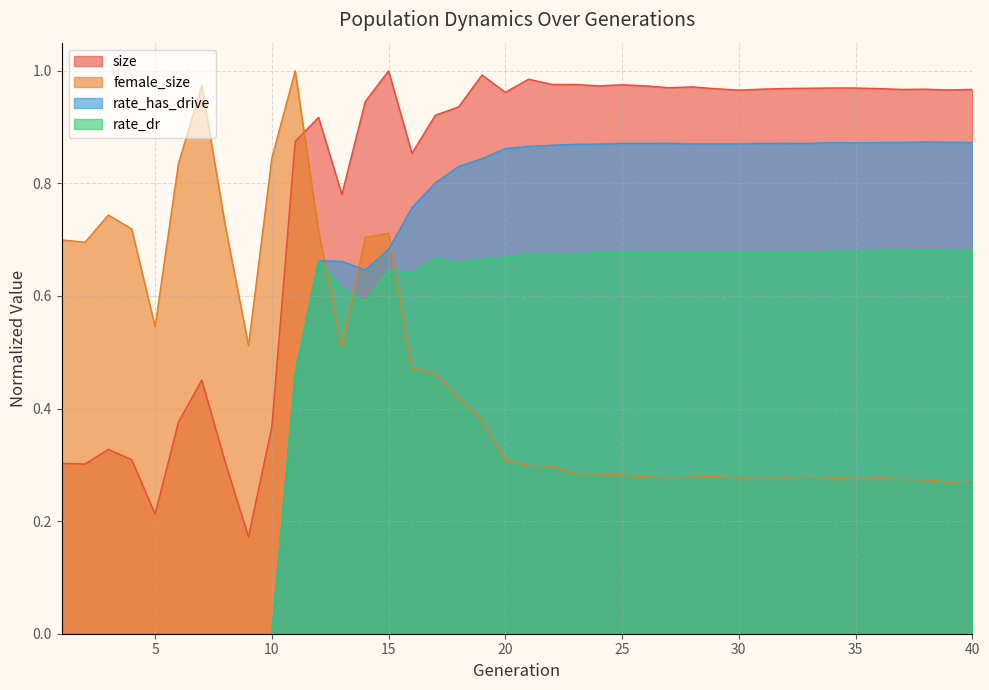

Is it true that size equals 0.9 at 18?

True